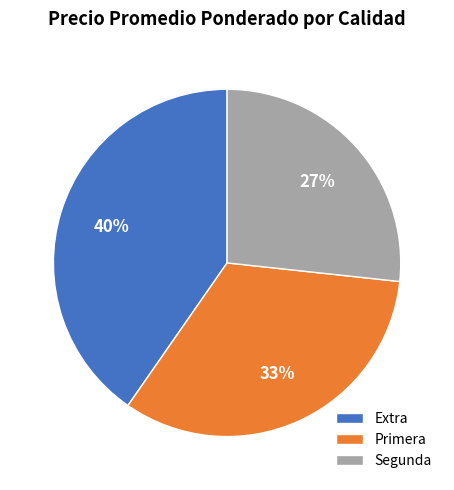

The Primera slice represents 33% of the pie. True or false?

True